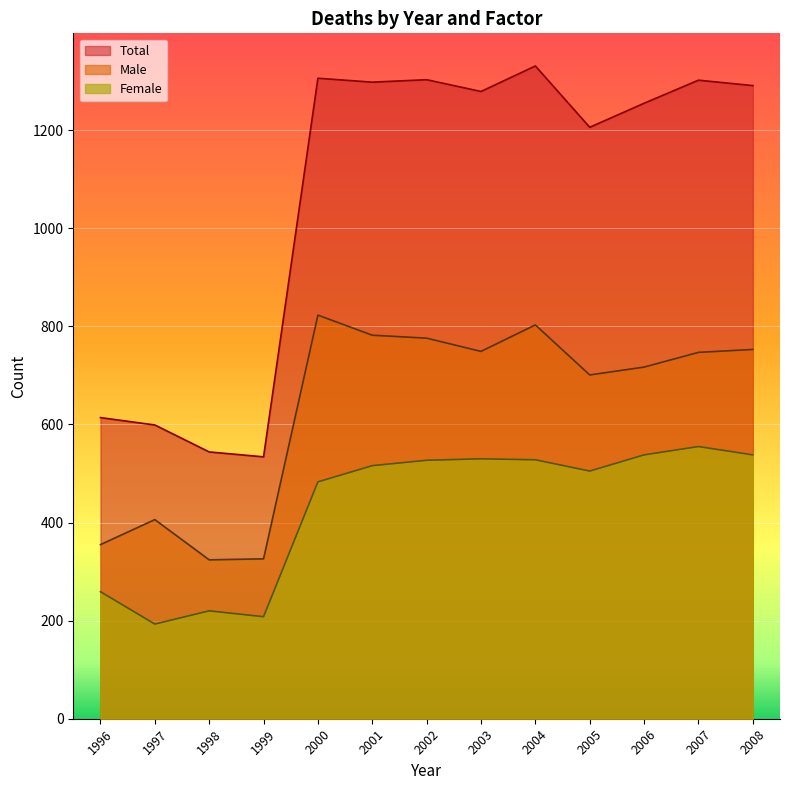

What is the value of the Total point at the 6th from the left?

1298